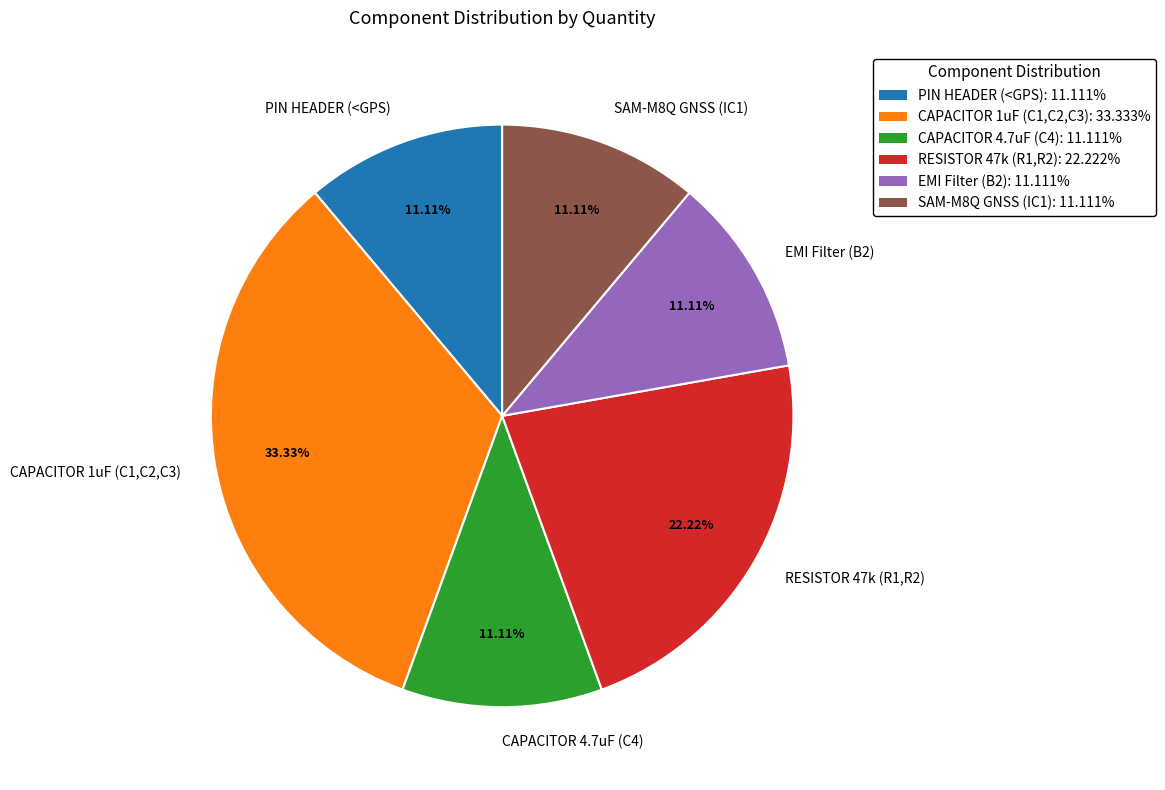

What is the ratio of the value at CAPACITOR 1uF (C1,C2,C3) to the value at EMI Filter (B2)?

3.0